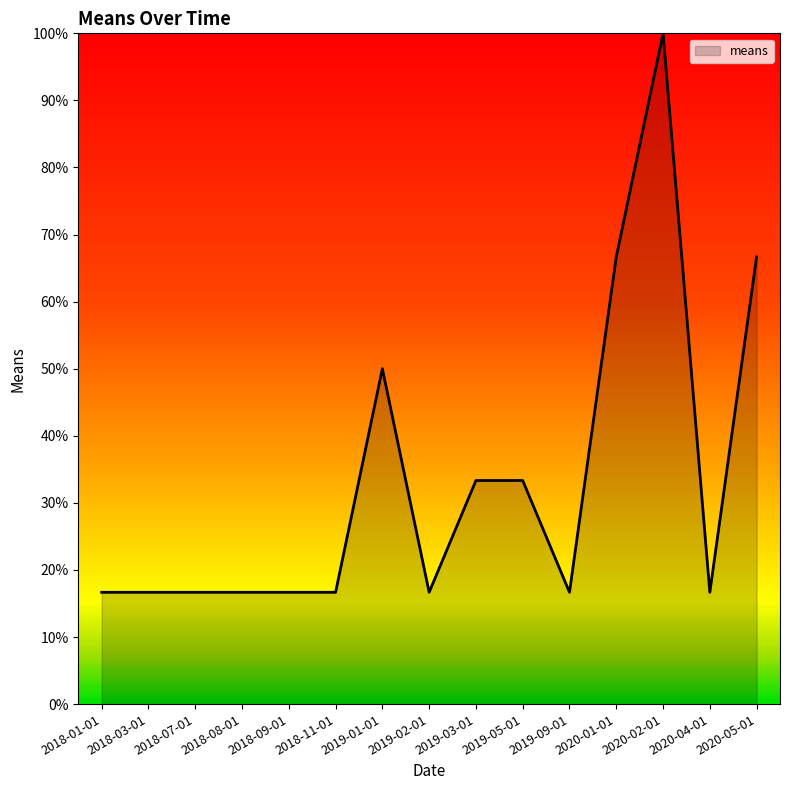

Approximately how many times larger is the value at 2019-01-01 compared to 2018-08-01?

3.0